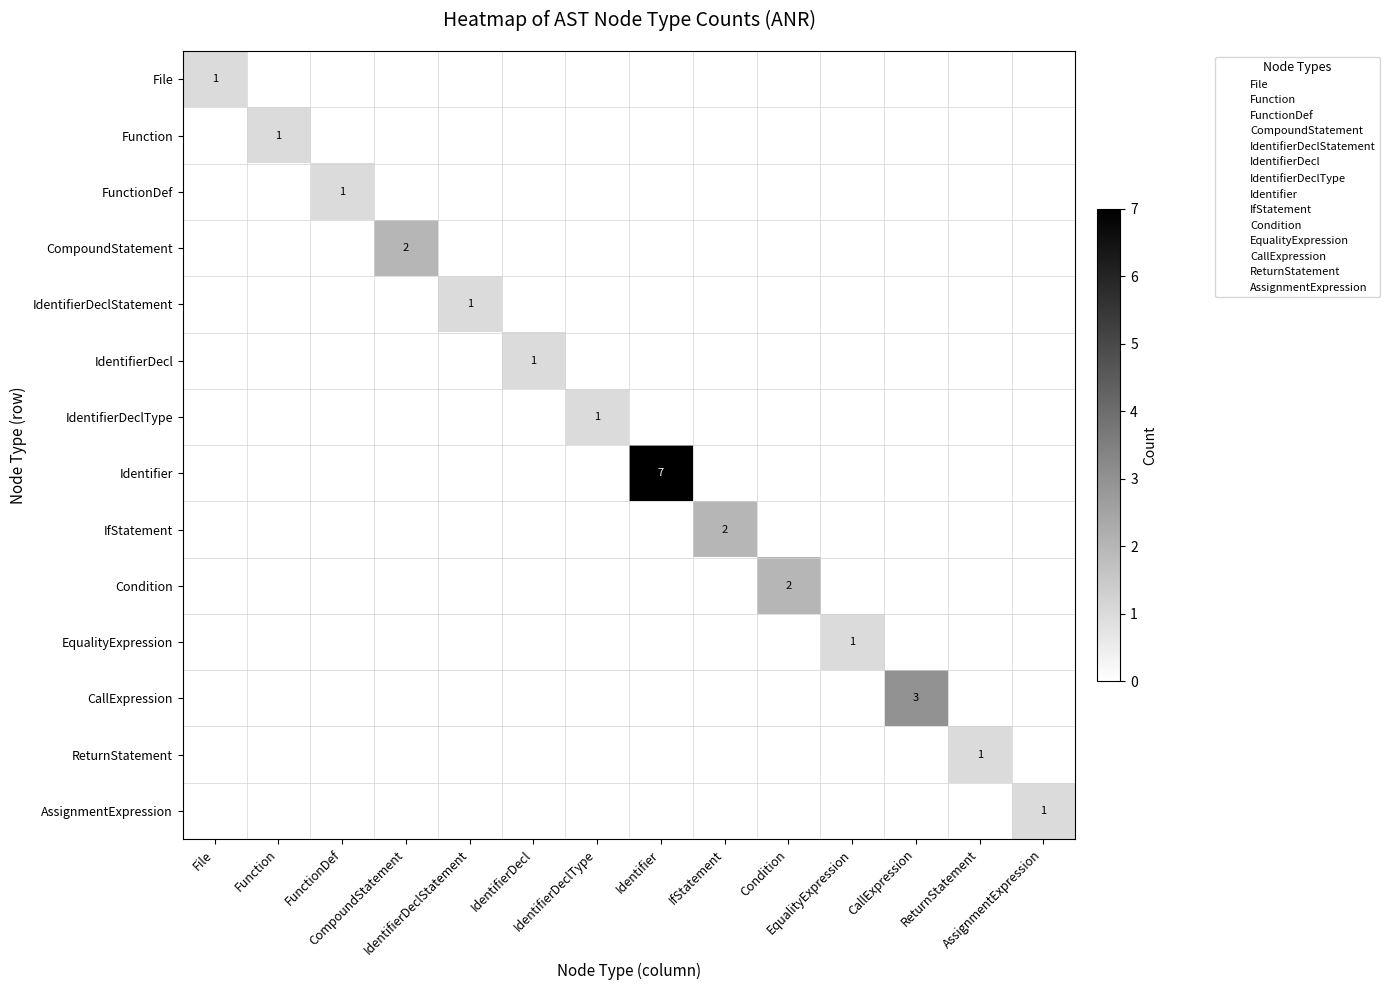

What is the maximum value shown in the chart?

7